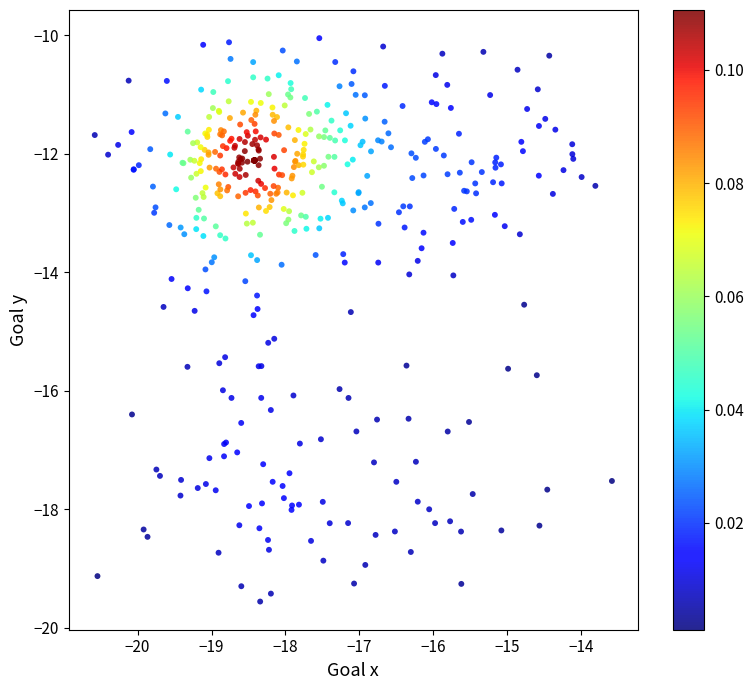

What is the range of X values (max minus min)?

7.0